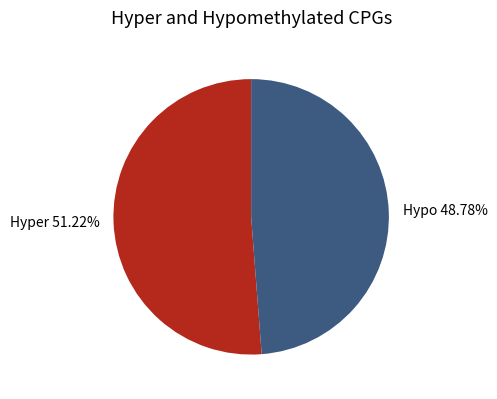

Between Hyper 51.22% and Hypo 48.78%, which is larger?

Hyper 51.22%